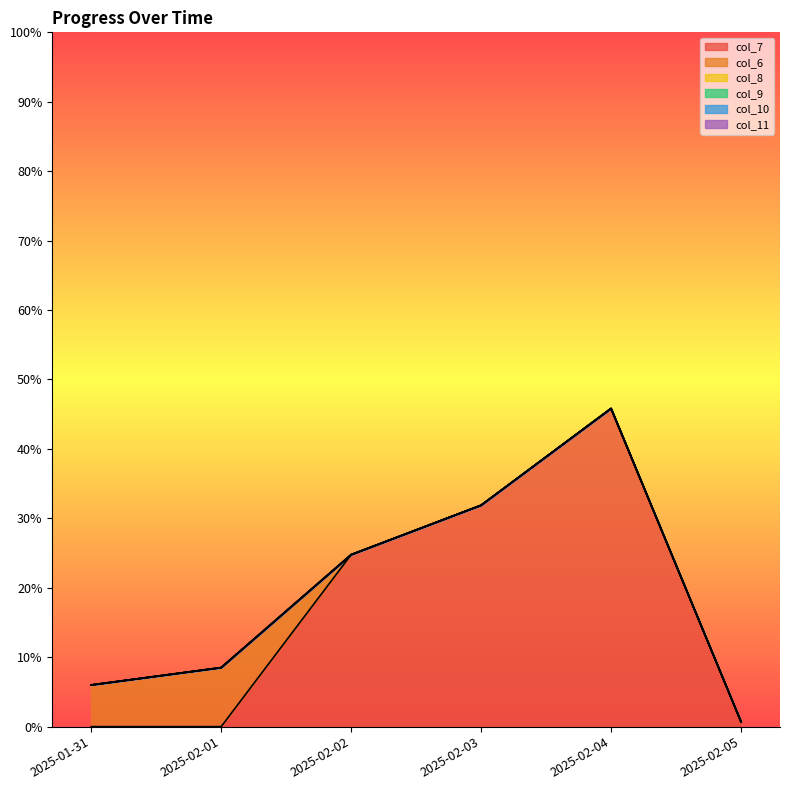

Is the value of col_10 at 2025-02-01 greater than the value of col_9 at 2025-02-04?

No